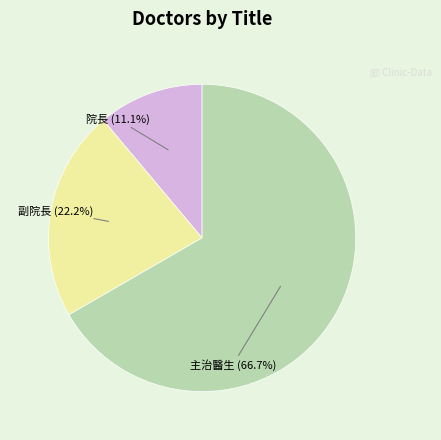

To the nearest percent, what is the combined percentage of 副院長 and 院長?

33%